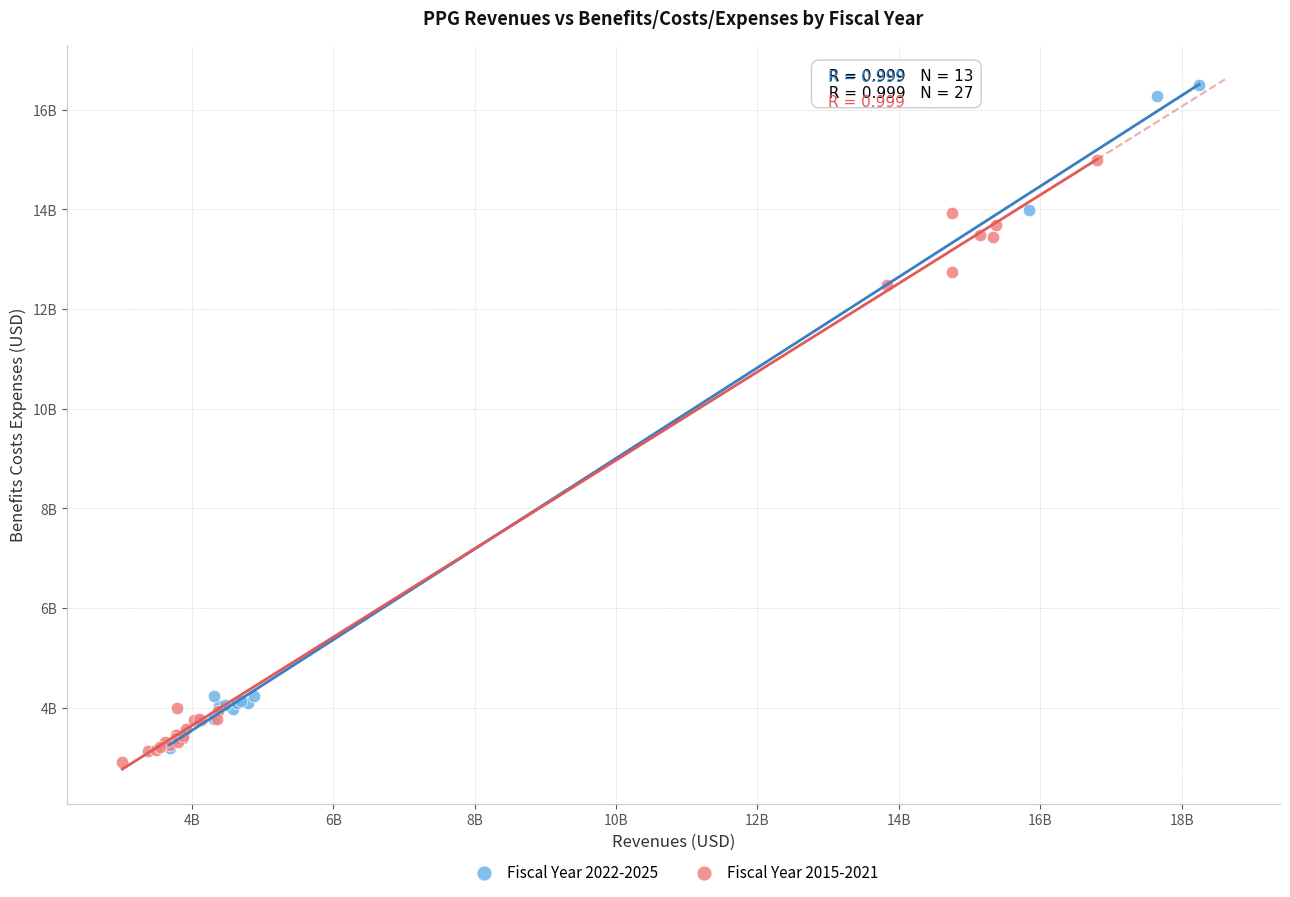

Which series reaches the maximum Y coordinate?

Fiscal Year 2022-2025